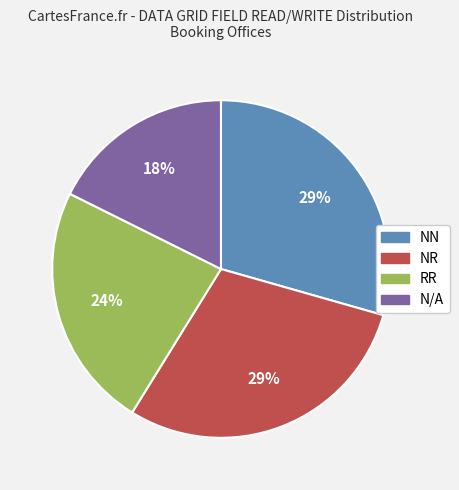

Is there any slice that represents more than half of the pie?

No